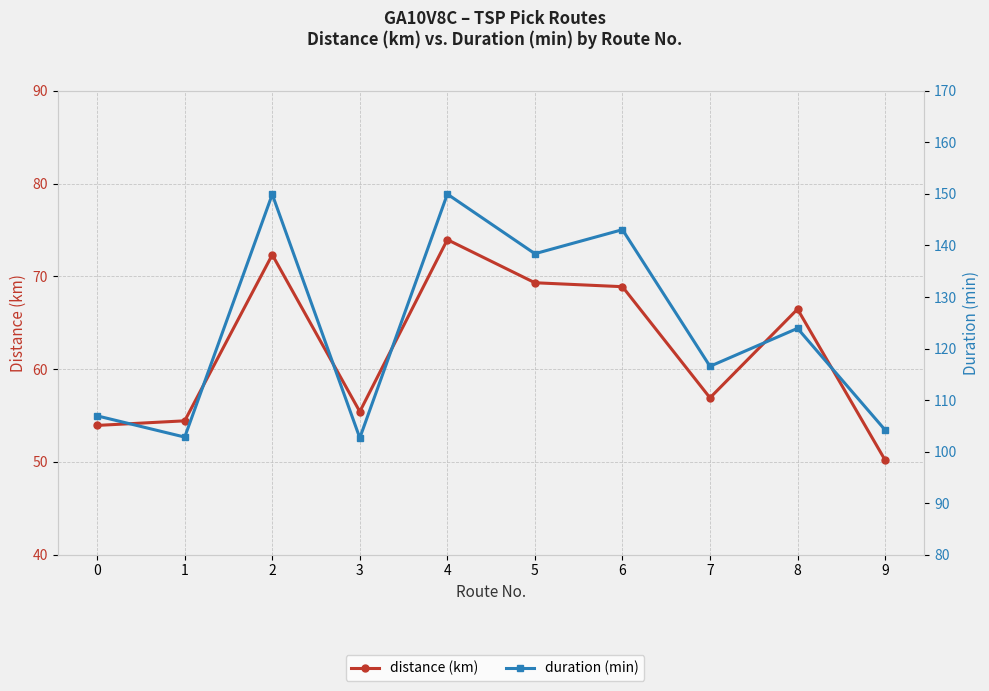

Which category has the lowest value across all series?

9